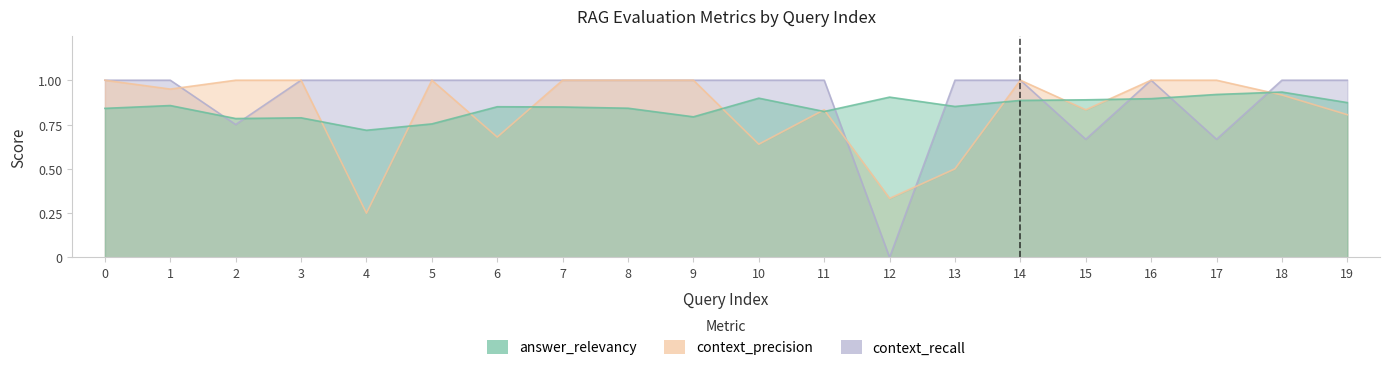

How many categories are shown in the chart?

20